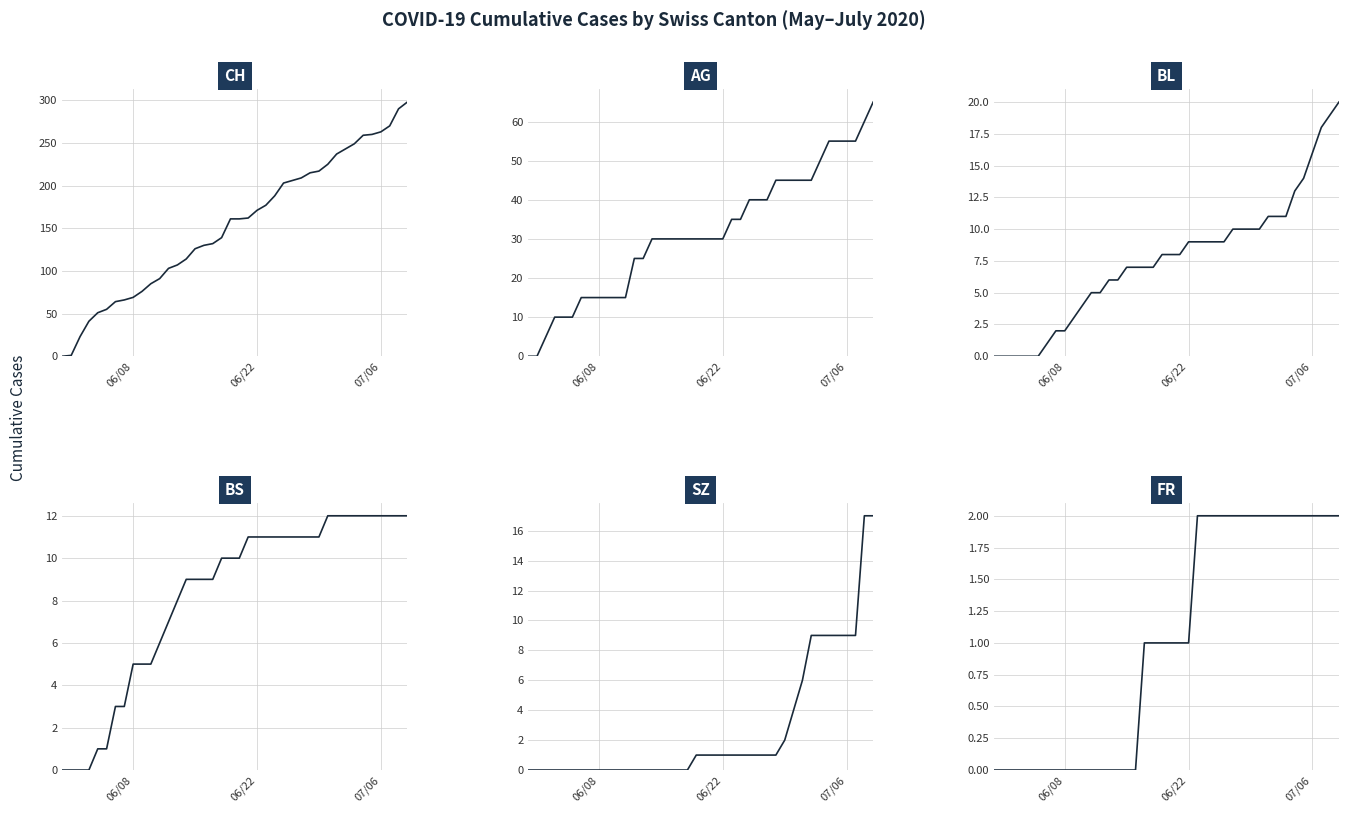

Reading left to right, what are all the values shown in this chart?

CH: 0	1	23	41	51	55	64	66	69	76	85	91	103	107	114	126	130	132	139	161	161	162	171	177	188	203	206	209	215	217	225	237	243	249	259	260	263	270	290	298
AG: 0	0	5	10	10	10	15	15	15	15	15	15	25	25	30	30	30	30	30	30	30	30	30	35	35	40	40	40	45	45	45	45	45	50	55	55	55	55	60	65
BL: 0	0	0	0	0	0	1	2	2	3	4	5	5	6	6	7	7	7	7	8	8	8	9	9	9	9	9	10	10	10	10	11	11	11	13	14	16	18	19	20
BS: 0	0	0	0	1	1	3	3	5	5	5	6	7	8	9	9	9	9	10	10	10	11	11	11	11	11	11	11	11	11	12	12	12	12	12	12	12	12	12	12
SZ: 0	0	0	0	0	0	0	0	0	0	0	0	0	0	0	0	0	0	0	1	1	1	1	1	1	1	1	1	1	2	4	6	9	9	9	9	9	9	17	17
FR: 0	0	0	0	0	0	0	0	0	0	0	0	0	0	0	0	0	1	1	1	1	1	1	2	2	2	2	2	2	2	2	2	2	2	2	2	2	2	2	2